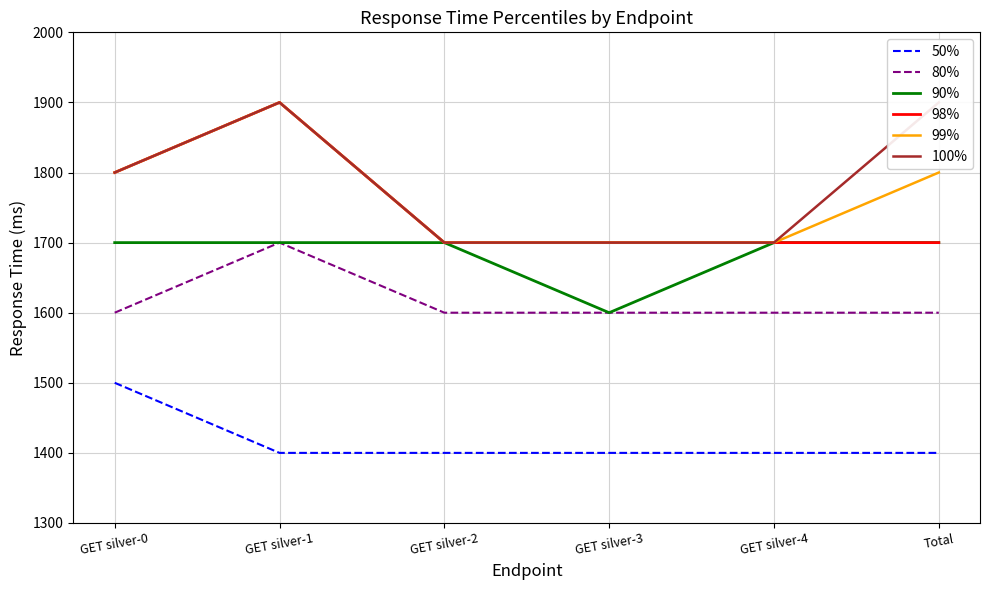

What are all the series names shown in the legend?

50%, 80%, 90%, 98%, 99%, 100%